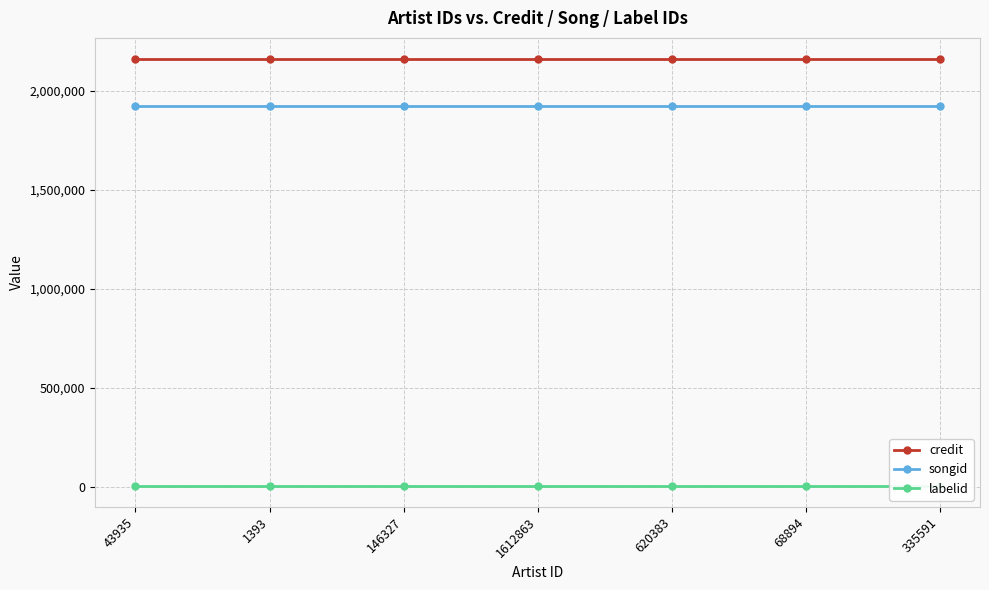

Read the credit value at 620383.

2158604